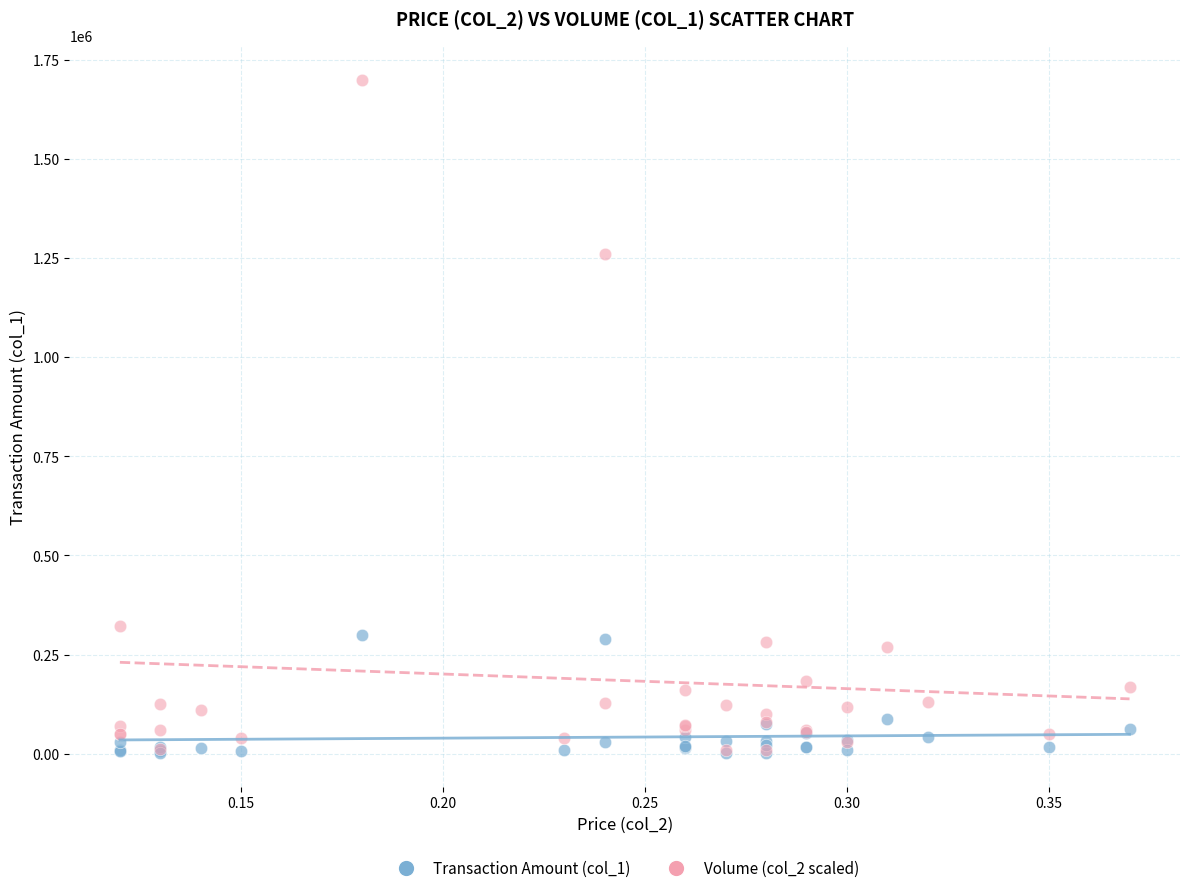

Which series has the largest Y range (max minus min)?

Volume (col_2 scaled)